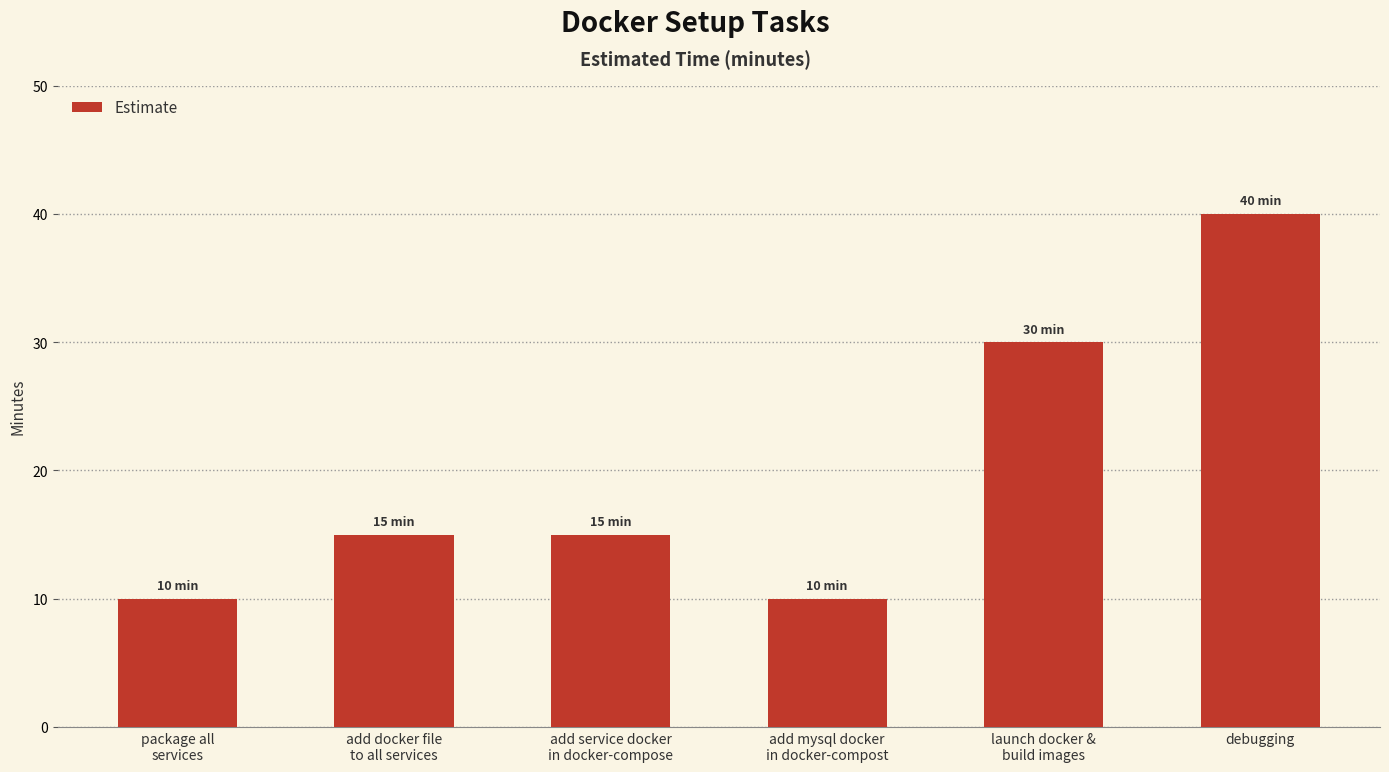

What position from the right is add mysql docker
in docker-compost?

3